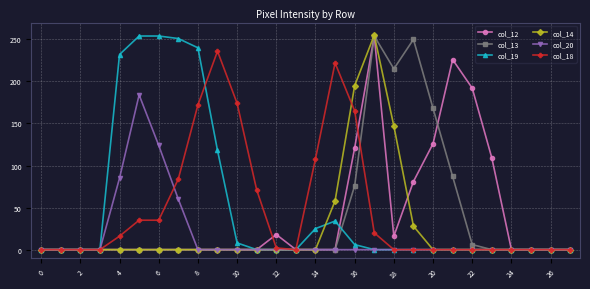

How many lines are shown in the chart?

6